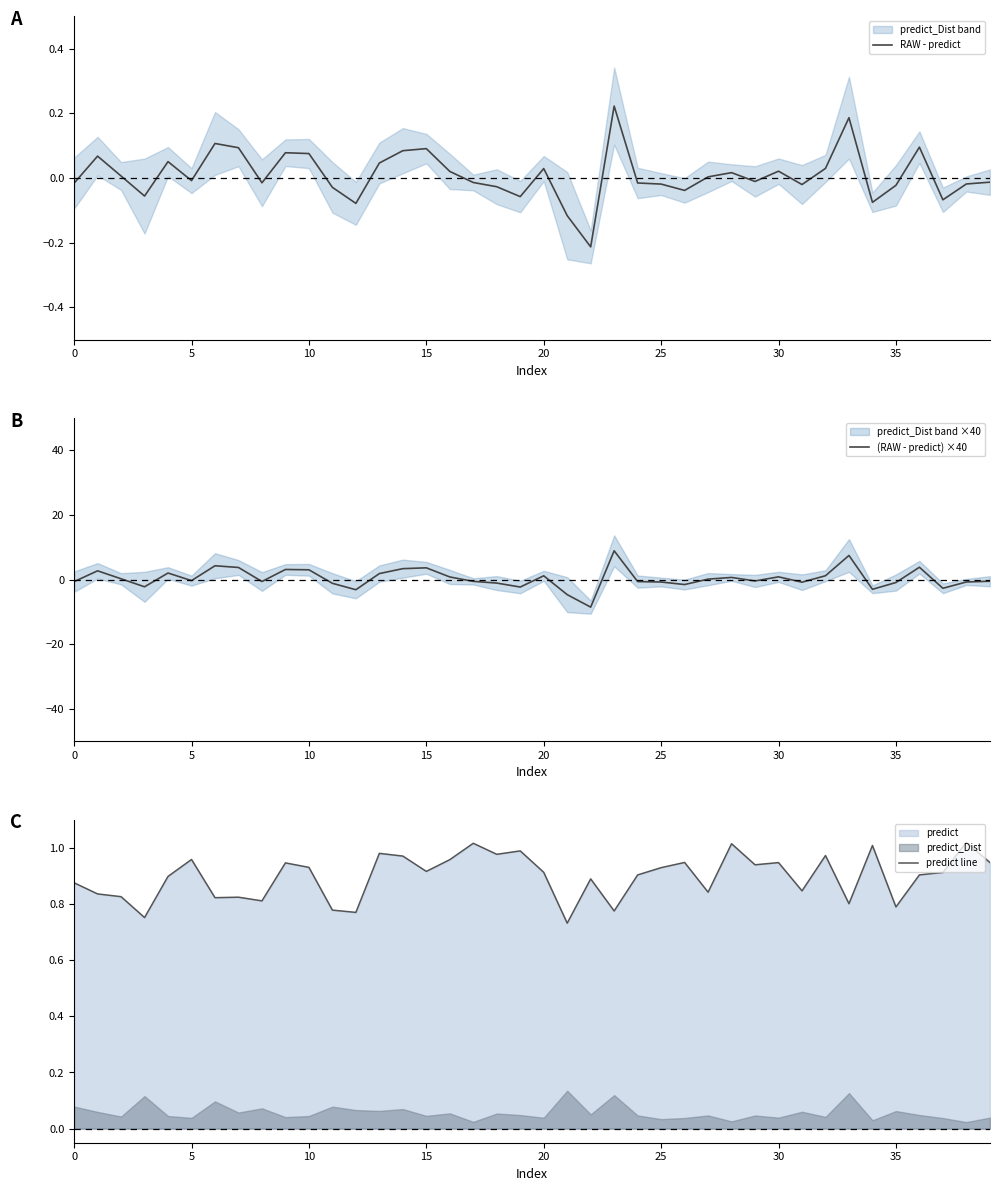

What is the value of the (RAW - predict) ×40 point at the 17th from the left?

0.8